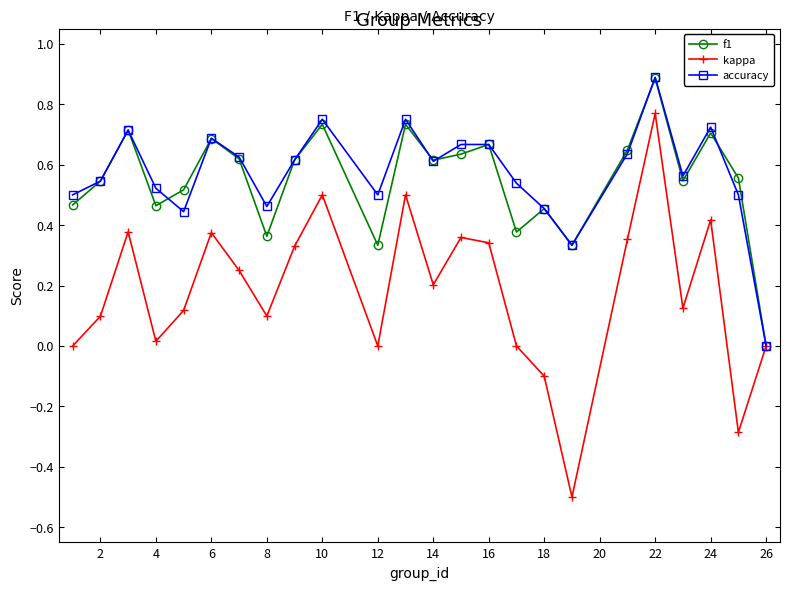

True or false: kappa has more than 1 points higher than both neighbors.

True